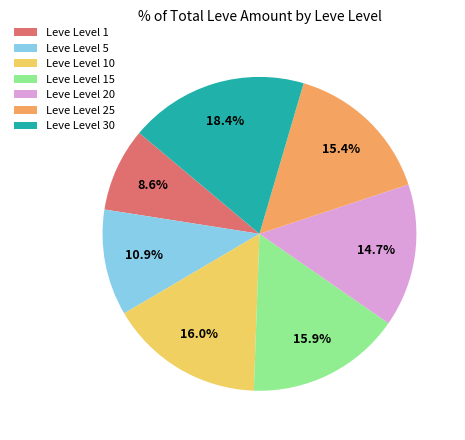

Do Leve Level 25 and Leve Level 20 together represent more than half of the pie?

No